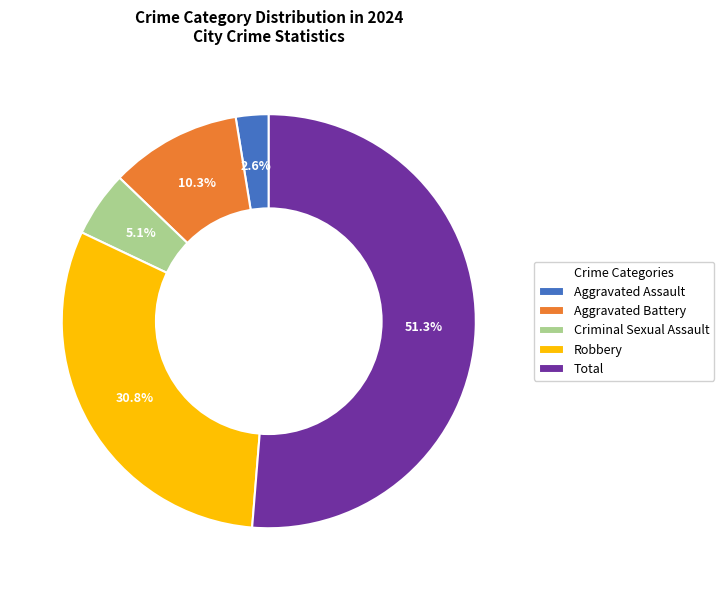

To the nearest percent, what portion does Criminal Sexual Assault represent?

5%